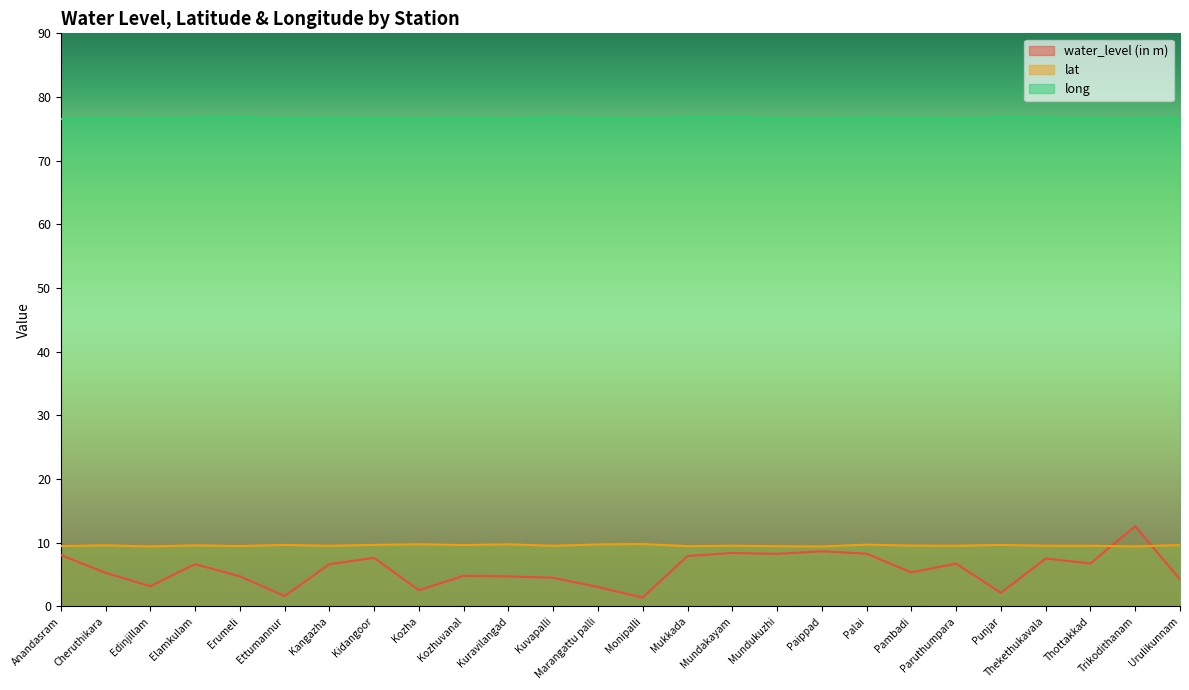

Reading left to right, transcribe all the data shown in this chart.

water_level (in m): 8.1	5.3	3.2	6.6	4.7	1.6	6.6	7.6	2.5	4.8	4.7	4.5	3.0	1.4	7.9	8.4	8.3	8.7	8.3	5.3	6.7	2.1	7.5	6.8	12.6	4.2
lat: 9.5	9.6	9.4	9.6	9.5	9.7	9.5	9.7	9.8	9.7	9.8	9.5	9.7	9.8	9.5	9.5	9.5	9.4	9.7	9.6	9.5	9.7	9.5	9.5	9.4	9.6
long: 76.5	76.6	76.6	76.7	76.8	76.6	76.7	76.6	76.6	76.7	76.6	76.8	76.6	76.6	76.8	76.9	76.6	76.6	76.7	76.6	76.5	76.8	76.8	76.6	76.6	76.7